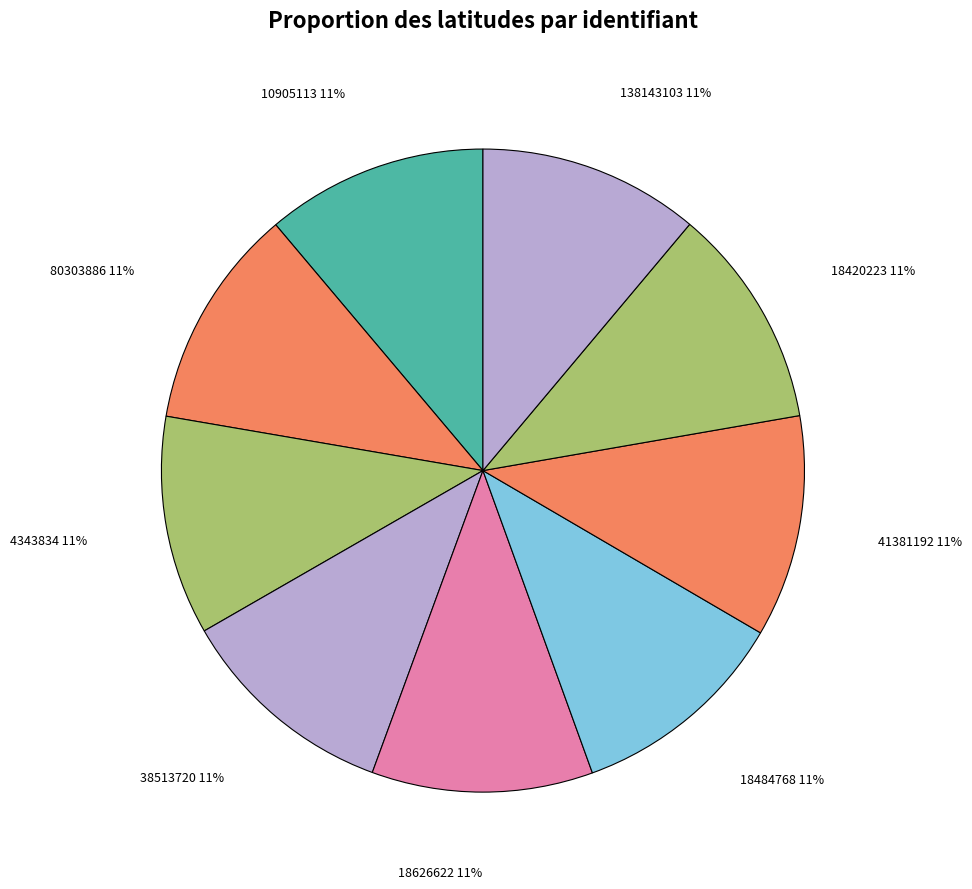

How many slices are in this pie chart?

9